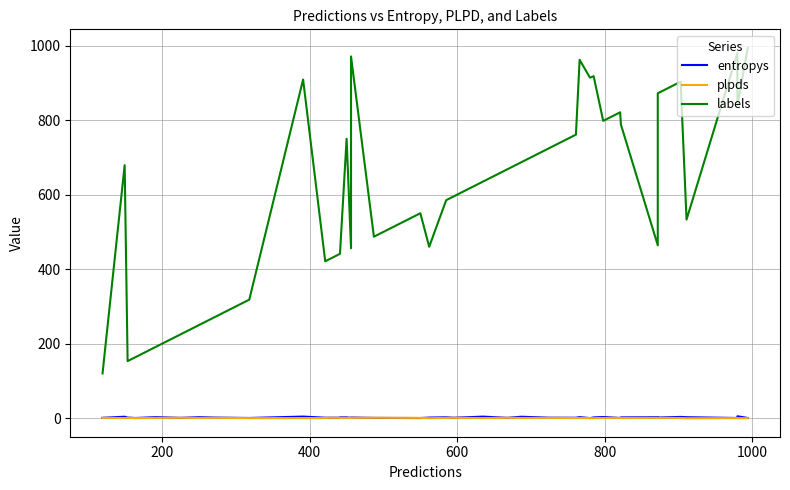

True or false: plpds and labels intersect in this chart.

False